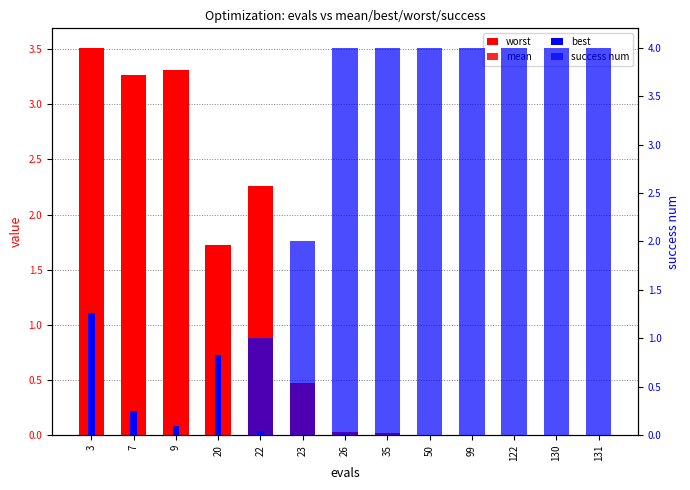

Is it true that best equals 0.0 at 50?

True